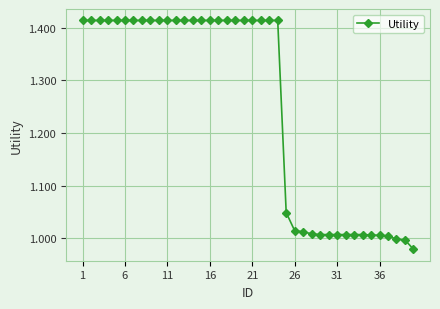

What is the average value?

1.3